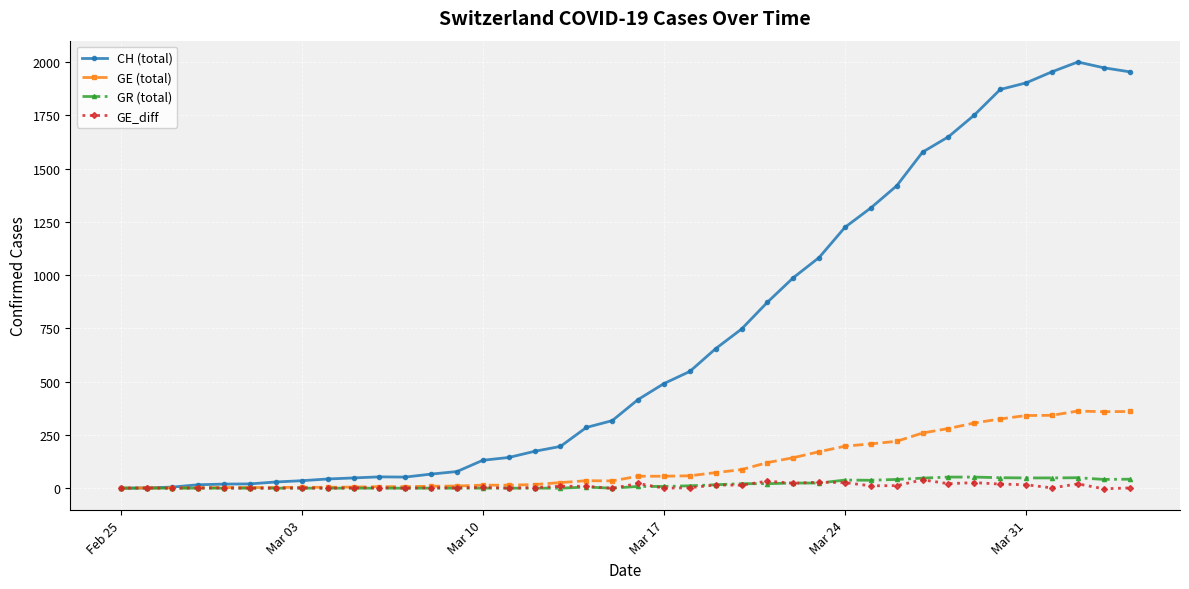

What is the maximum value shown in the chart?

2001